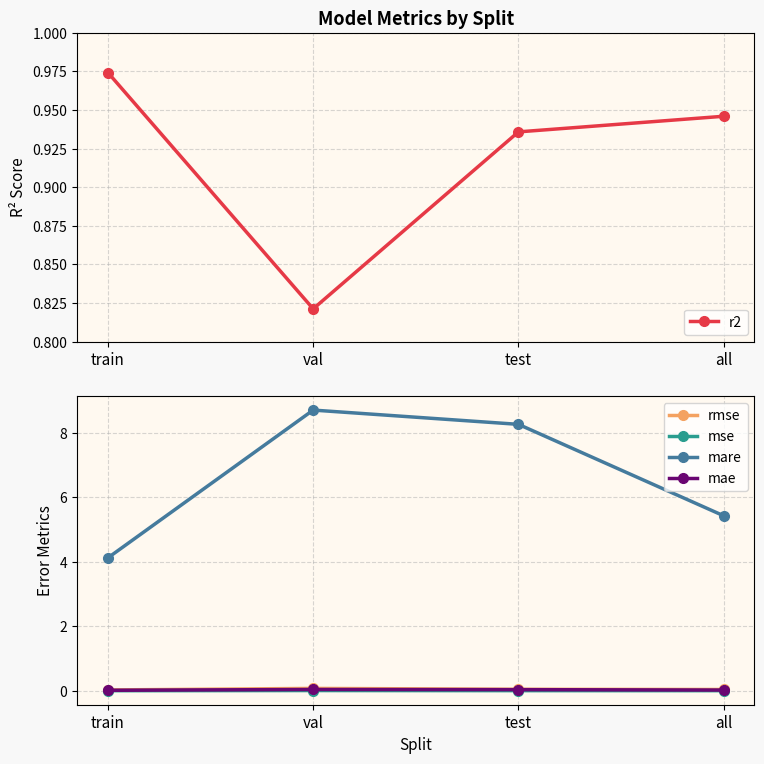

Which has a higher value, val or all?

all